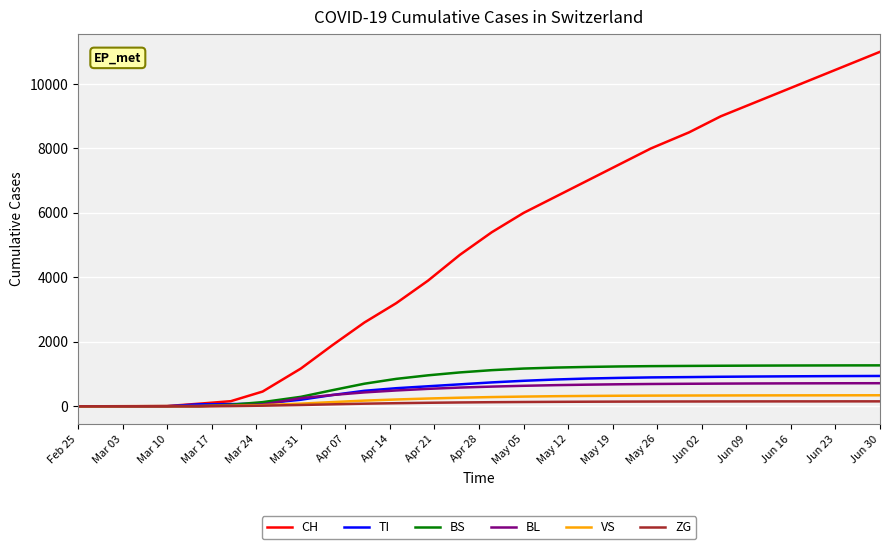

Which series has the largest total across all categories?

CH